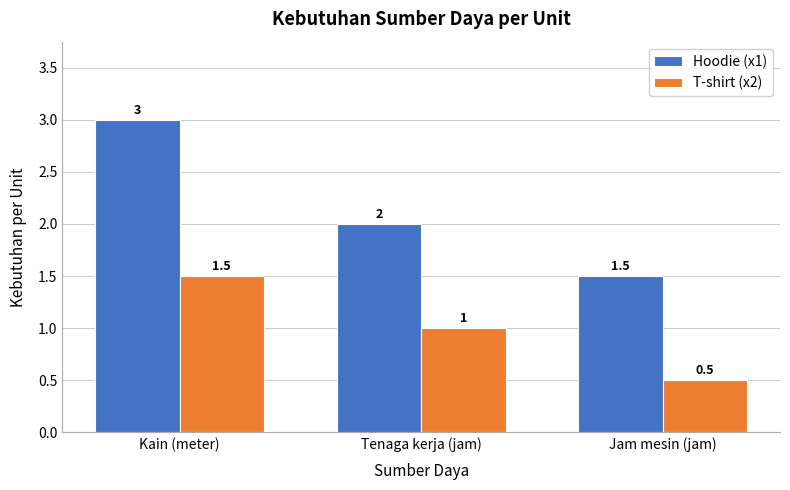

Which series has the largest range (max minus min)?

Hoodie (x1)